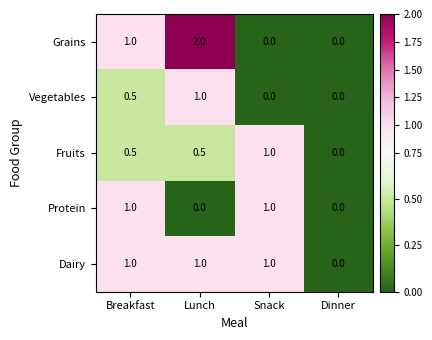

Reading left to right, what are all the values shown in this chart?

Grains: Breakfast=1.0	Lunch=2.0	Snack=0.0	Dinner=0.0
Vegetables: Breakfast=0.5	Lunch=1.0	Snack=0.0	Dinner=0.0
Fruits: Breakfast=0.5	Lunch=0.5	Snack=1.0	Dinner=0.0
Protein: Breakfast=1.0	Lunch=0.0	Snack=1.0	Dinner=0.0
Dairy: Breakfast=1.0	Lunch=1.0	Snack=1.0	Dinner=0.0